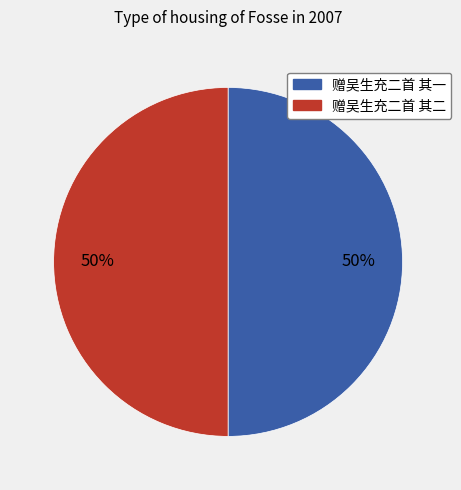

What percentage is the 赠吴生充二首 其二 slice, to the nearest percent?

50%